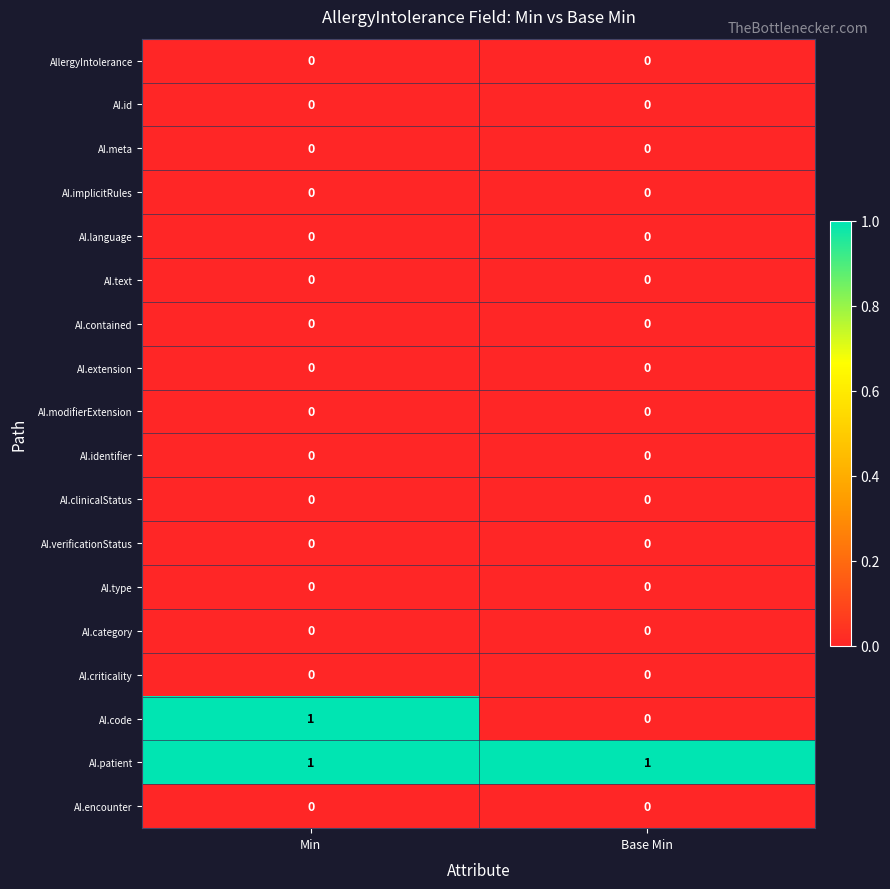

True or false: AI.extension has a value of 0 at Base Min.

True